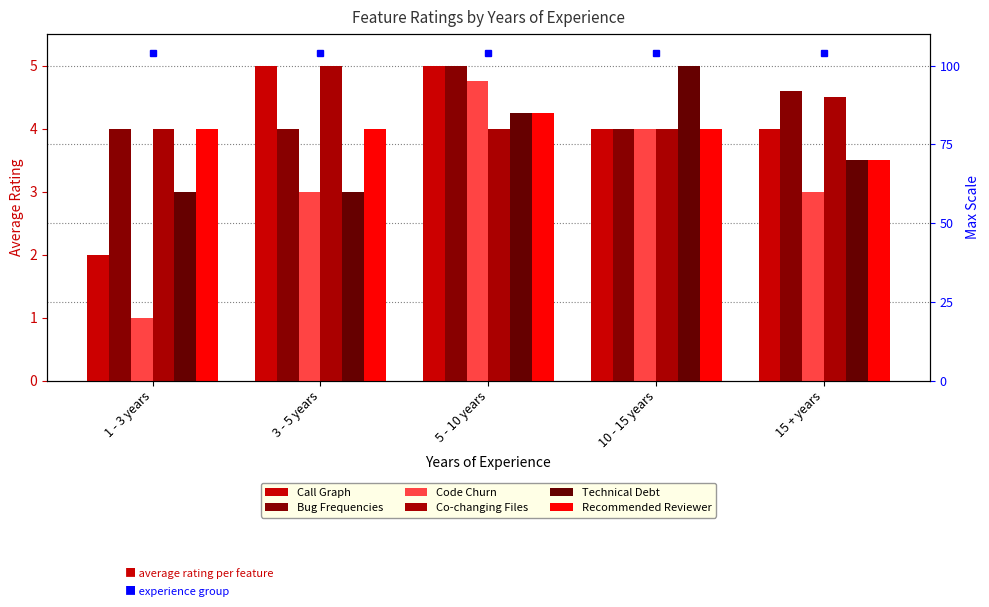

True or false: Code Churn has a value of 3.0 at 3 - 5 years.

True